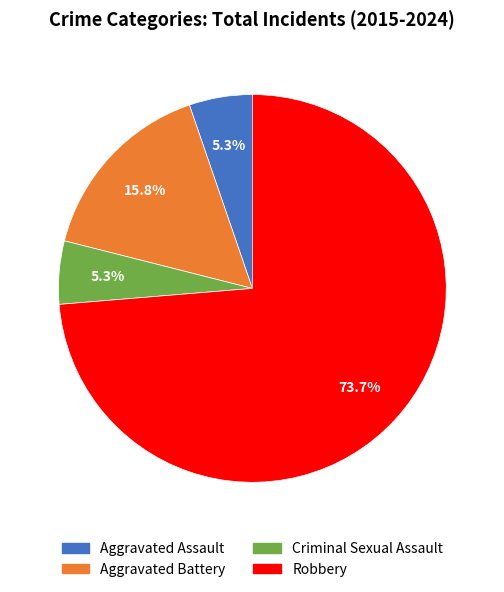

What percentage do Aggravated Battery and Criminal Sexual Assault together represent?

21.1%